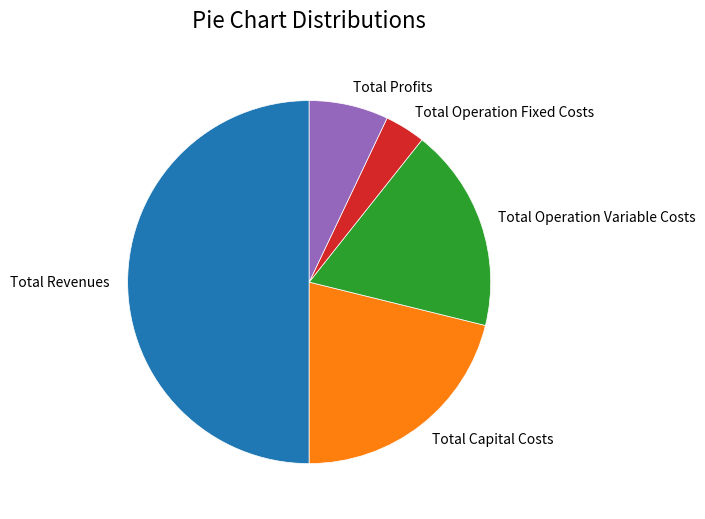

Do Total Capital Costs and Total Operation Variable Costs together represent more than half of the pie?

No